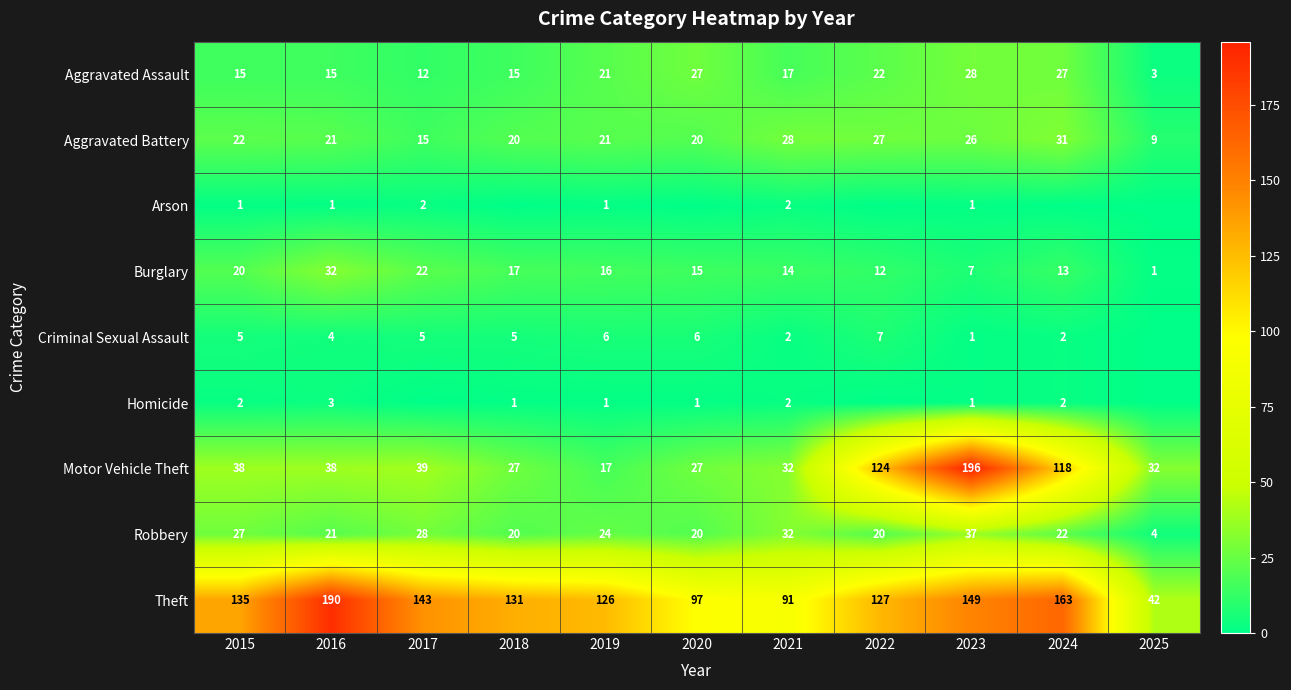

What is the total value across all series at 2021?

220